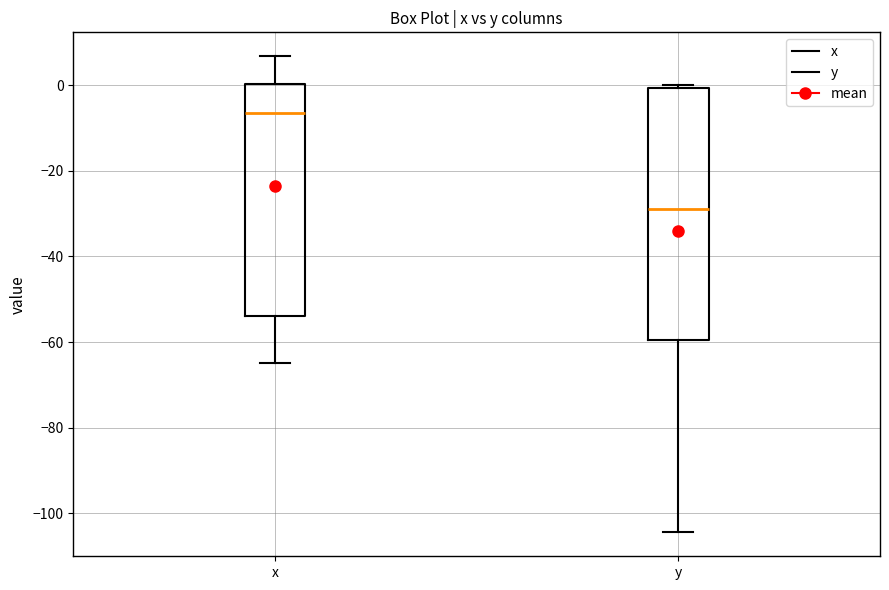

Reading left to right, read every box against the y-axis: the position of its median line, the range the box covers, and the ends of its whiskers. The values are not printed on the chart, so give them approximately, as read against the axis.

x: median -6, box -54 to 0, whiskers -64 to 6
y: median -28, box -60 to 0, whiskers -104 to 0